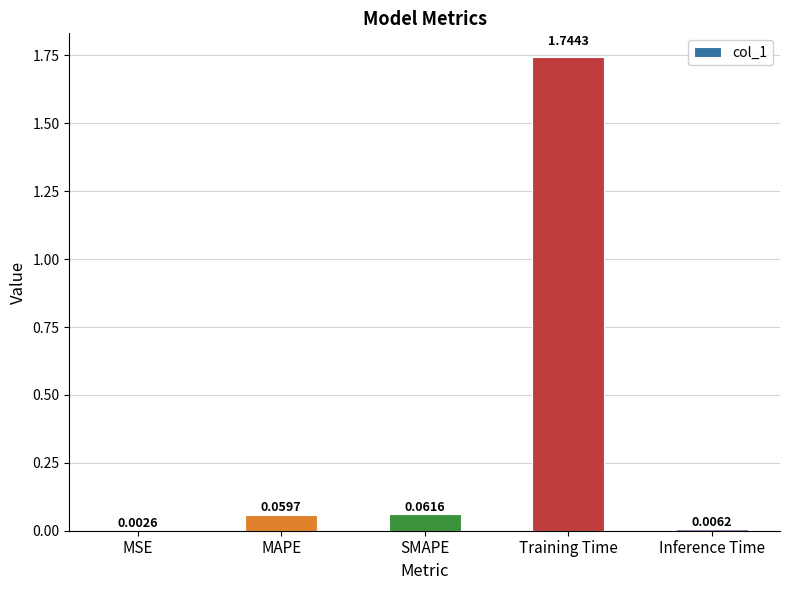

Which category has the highest value across all series?

Training Time